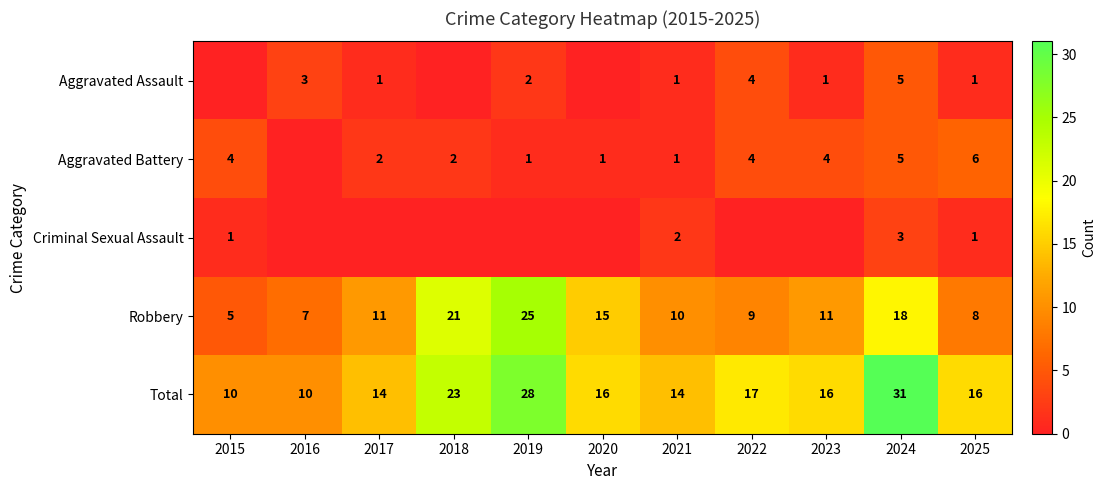

Which series has the largest range (max minus min)?

Total